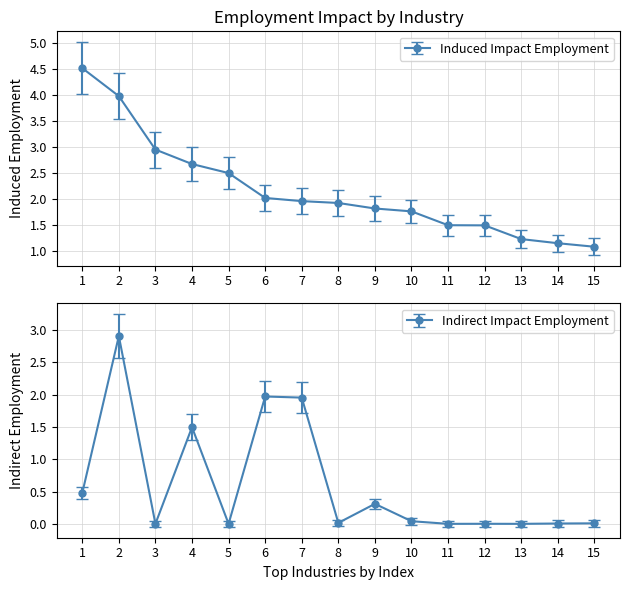

At 8, list the series in order from smallest to largest.

Indirect Impact Employment, Induced Impact Employment